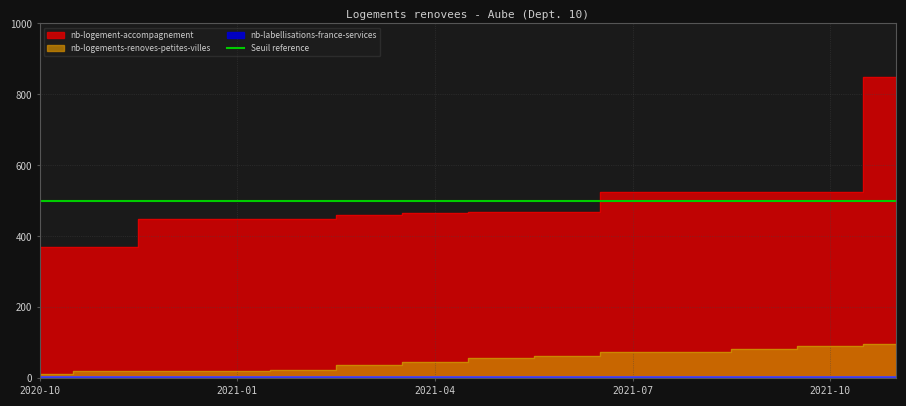

What is the average value of the nb-logement-accompagnement series?

493